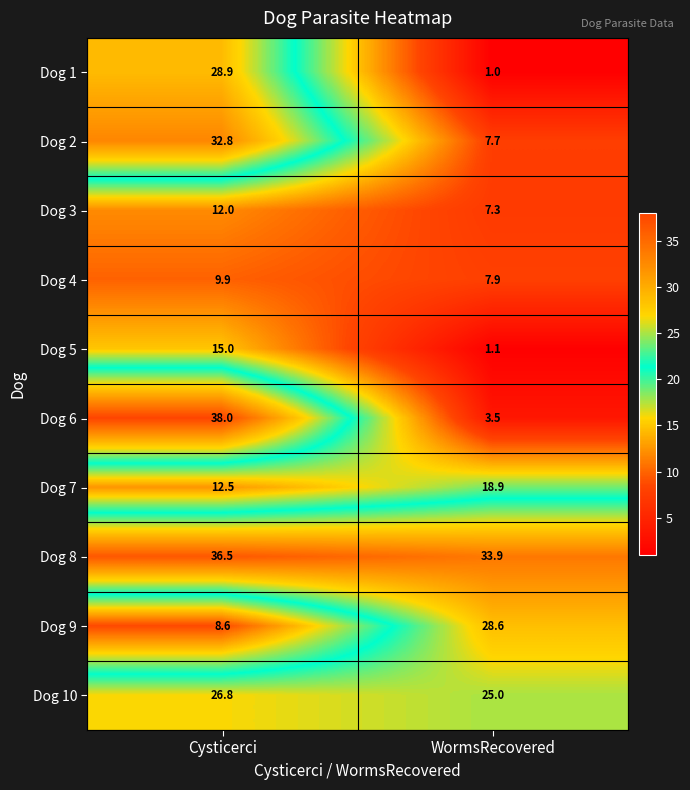

Which label corresponds to the smallest value in the chart?

WormsRecovered